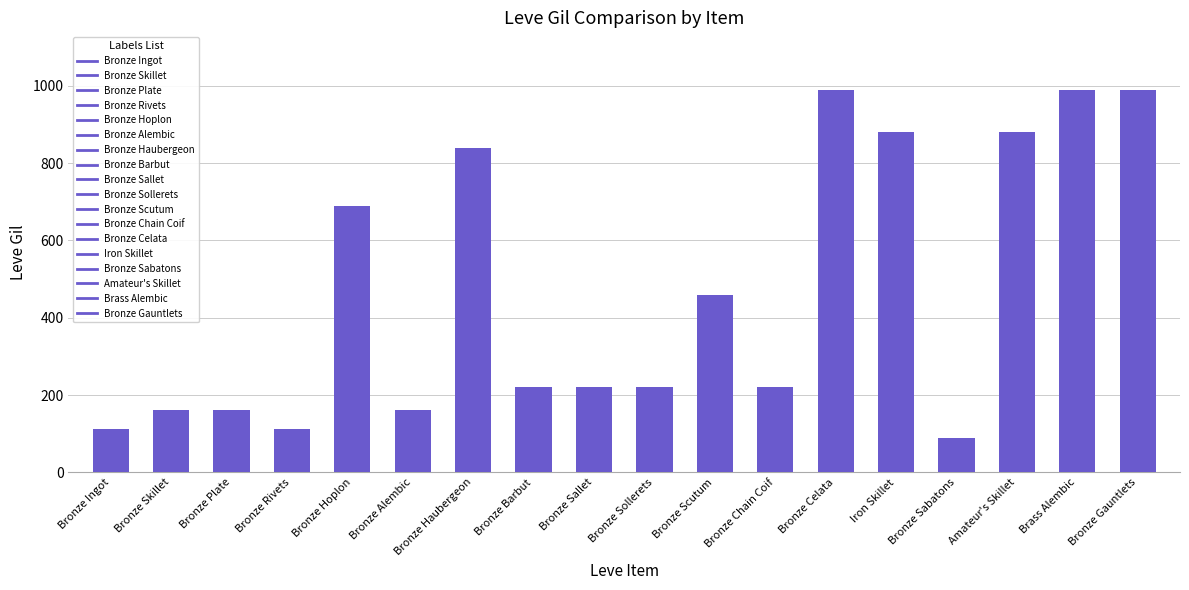

Where is the data nearest to the value 540?

Bronze Scutum